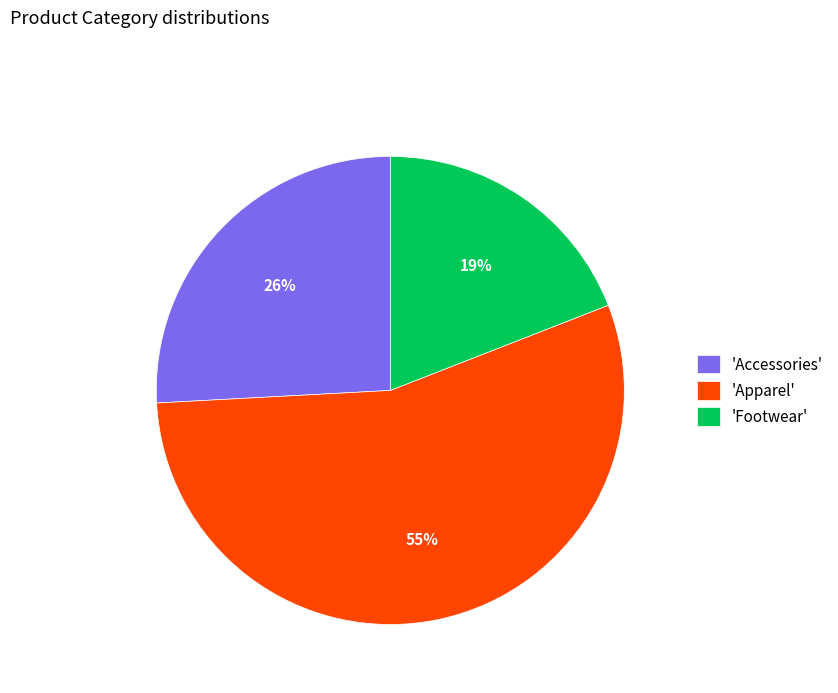

To the nearest percent, what is the average slice percentage?

33%